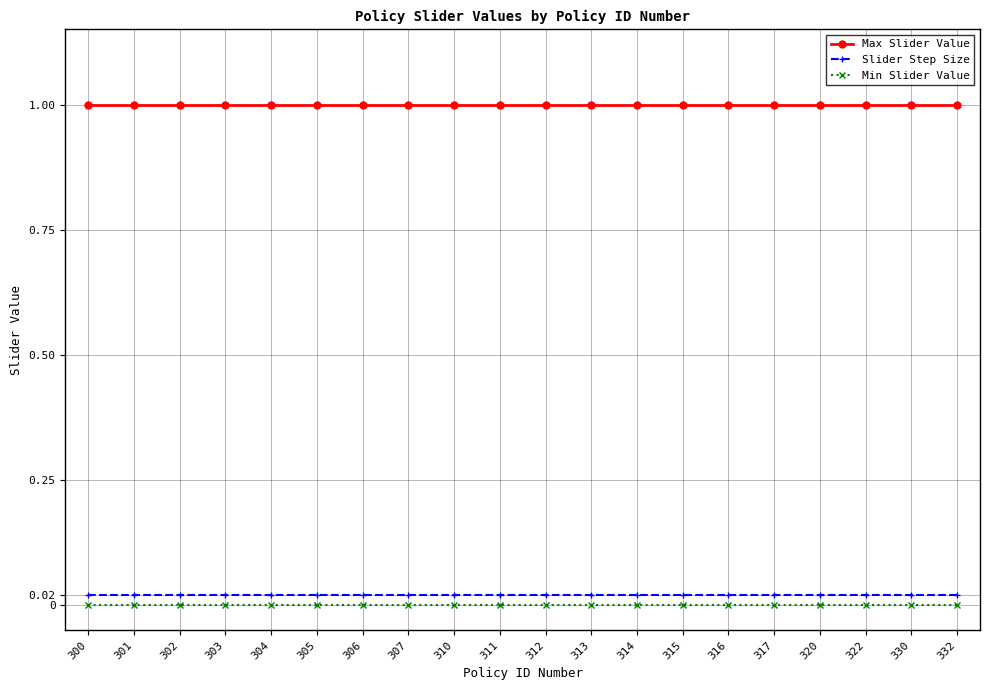

What is the difference between the highest and lowest values at 317?

1.0